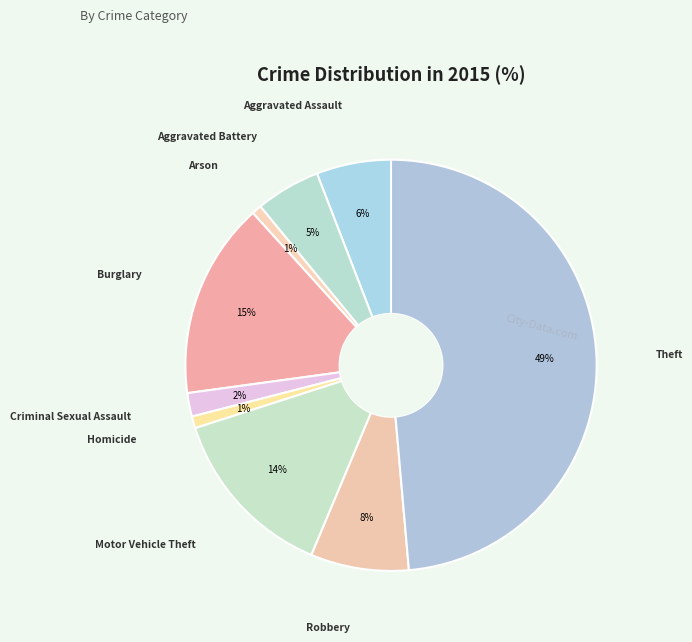

Count the number of slices in the pie.

9